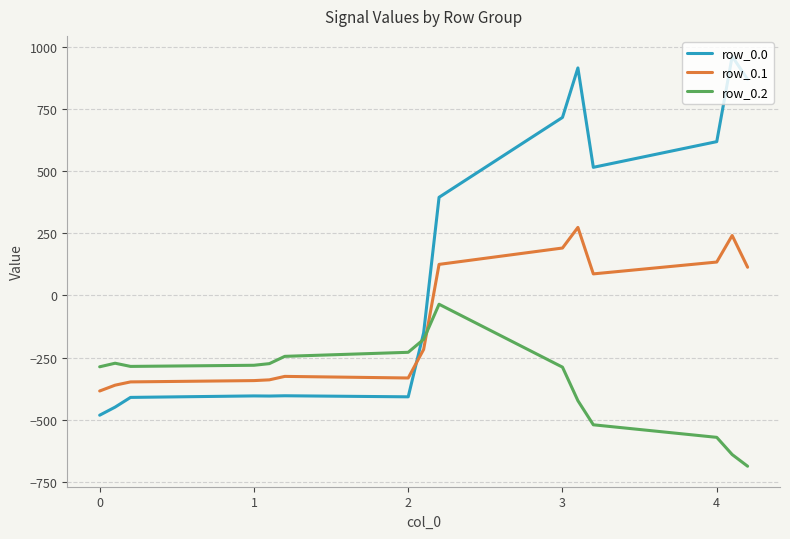

What is the average value of the row_0.0 series?

125.6